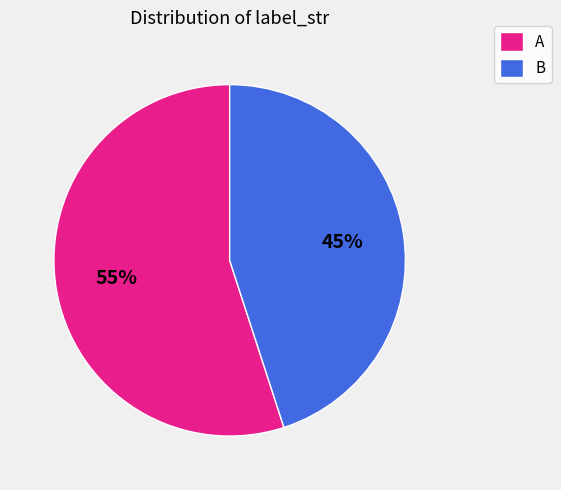

Rank the categories by value from highest to lowest.

A, B